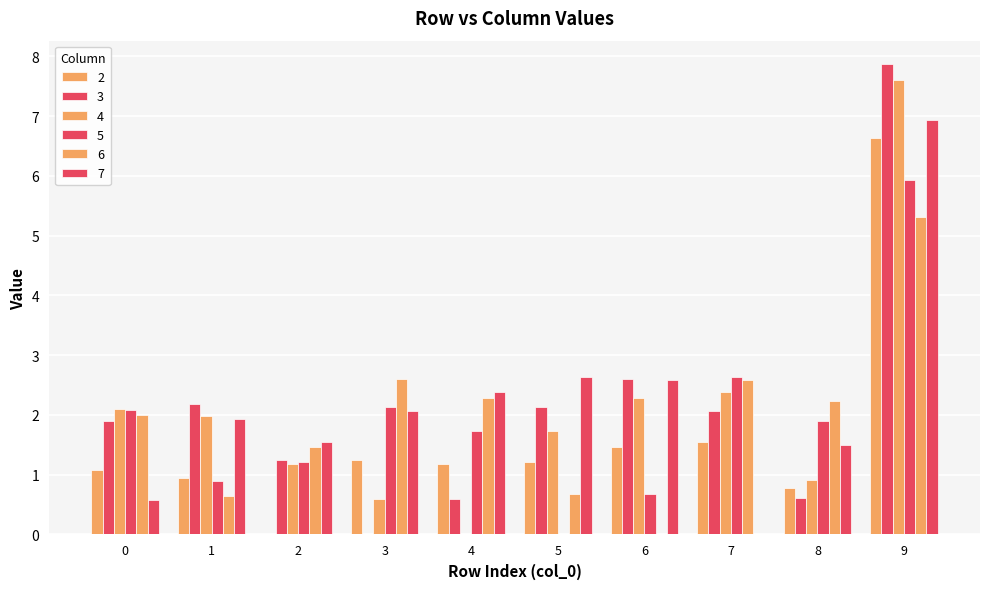

Rank the series by their maximum value, from lowest to highest.

6, 5, 2, 7, 4, 3